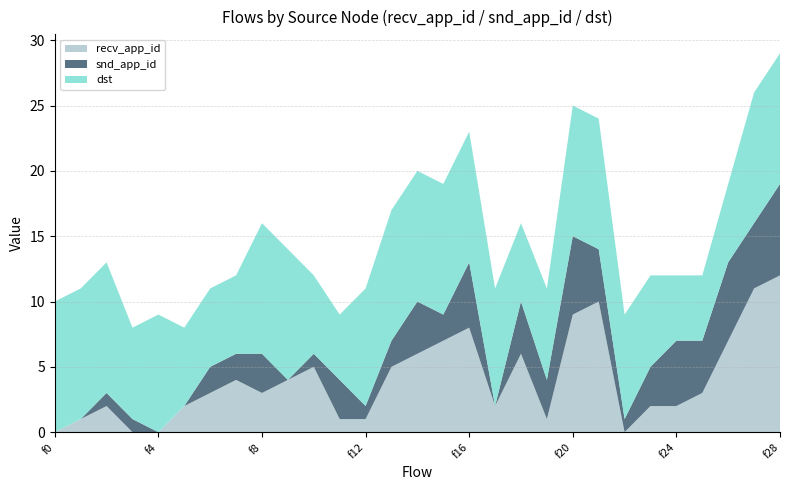

Reading right to left, list all the values displayed in this chart.

recv_app_id: f28=12	f27=11	f26=7	f25=3	f24=2	f23=2	f22=0	f21=10	f20=9	f19=1	f18=6	f17=2	f16=8	f15=7	f14=6	f13=5	f12=1	f11=1	f10=5	f9=4	f8=3	f7=4	f6=3	f5=2	f4=0	f3=0	f2=2	f1=1	f0=0
snd_app_id: f28=7	f27=5	f26=6	f25=4	f24=5	f23=3	f22=1	f21=4	f20=6	f19=3	f18=4	f17=0	f16=5	f15=2	f14=4	f13=2	f12=1	f11=3	f10=1	f9=0	f8=3	f7=2	f6=2	f5=0	f4=0	f3=1	f2=1	f1=0	f0=0
dst: f28=10	f27=10	f26=6	f25=5	f24=5	f23=7	f22=8	f21=10	f20=10	f19=7	f18=6	f17=9	f16=10	f15=10	f14=10	f13=10	f12=9	f11=5	f10=6	f9=10	f8=10	f7=6	f6=6	f5=6	f4=9	f3=7	f2=10	f1=10	f0=10